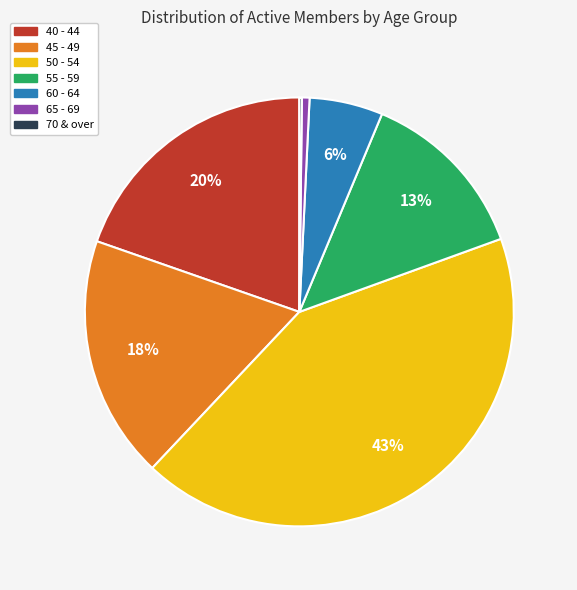

The 60 - 64 slice represents 6% of the pie. True or false?

True